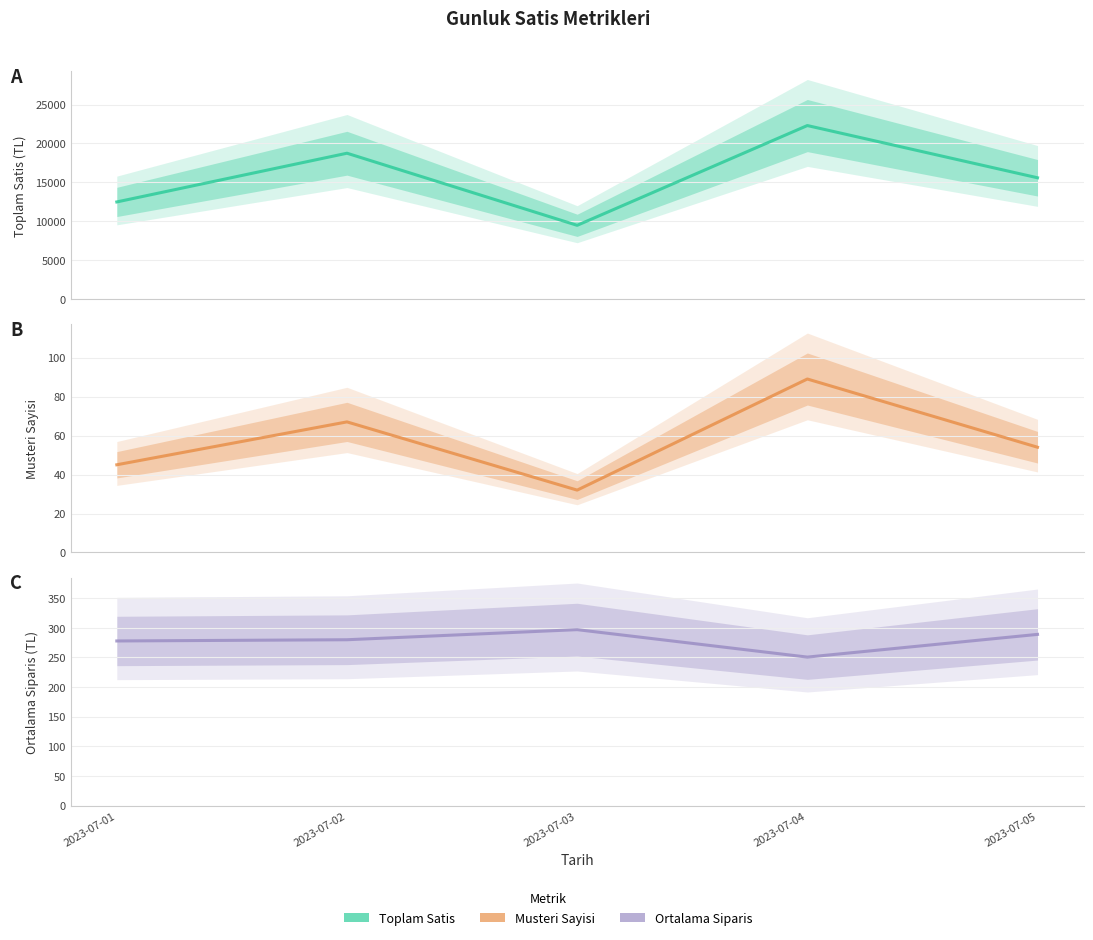

Where is the first local minimum for Ortalama_Siparis?

2023-07-04